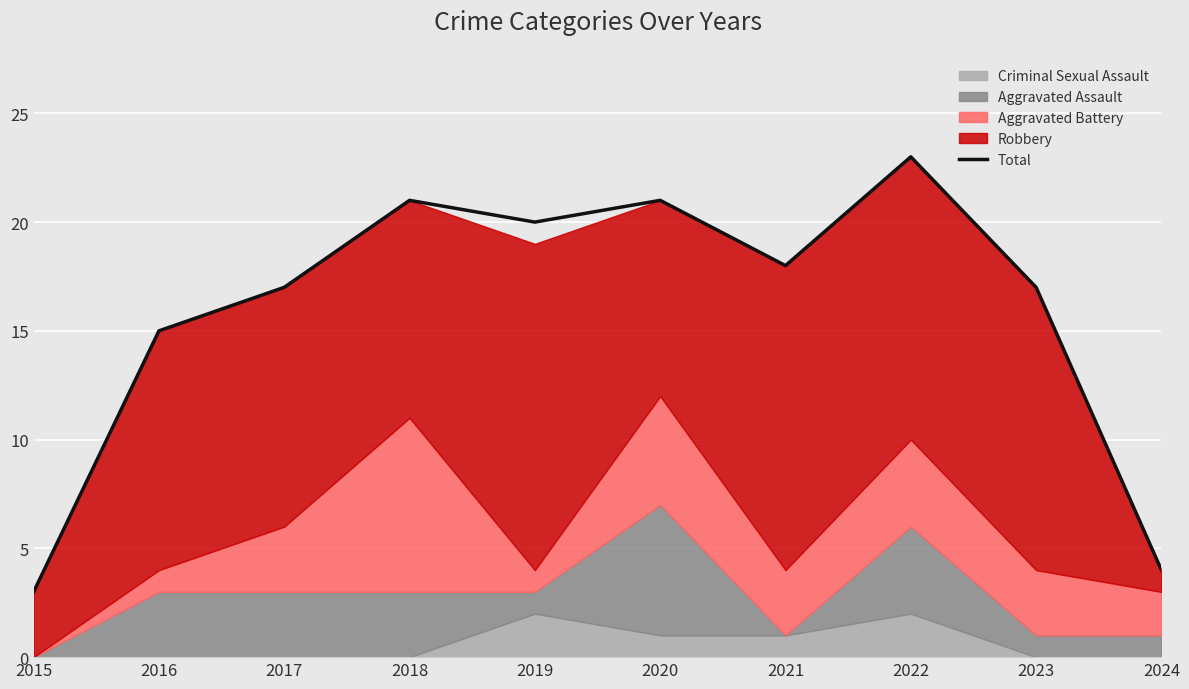

How many points are lower than both their immediate neighbors (excluding endpoints)?

2